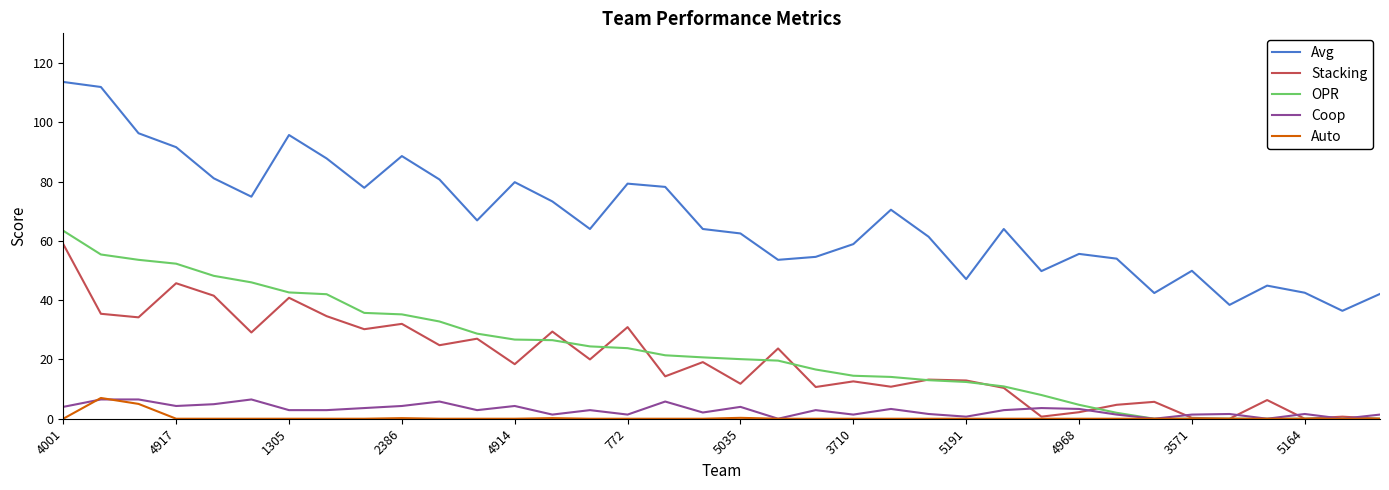

What is the maximum value for Auto?

7.0